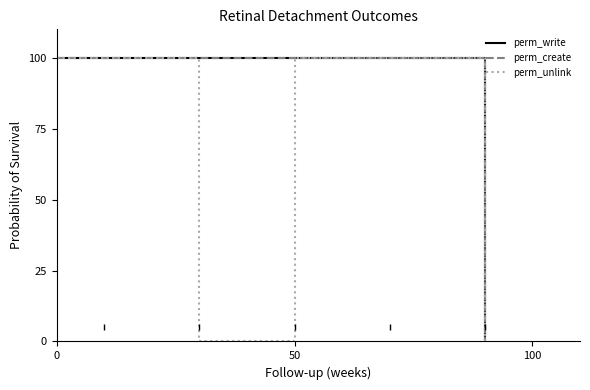

Does the chart have visible grid lines?

No